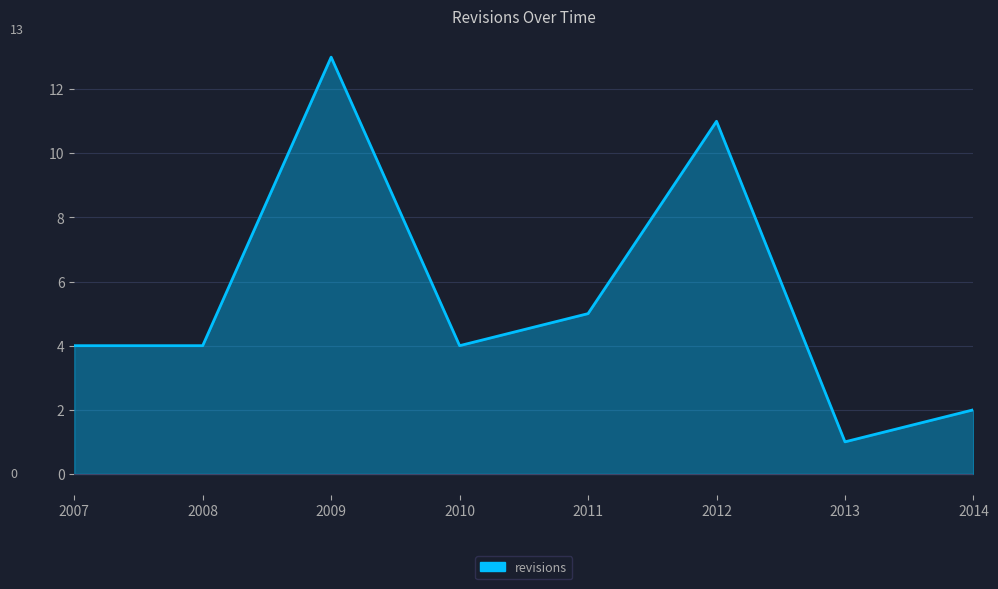

Which label corresponds to the largest value in the chart?

2009